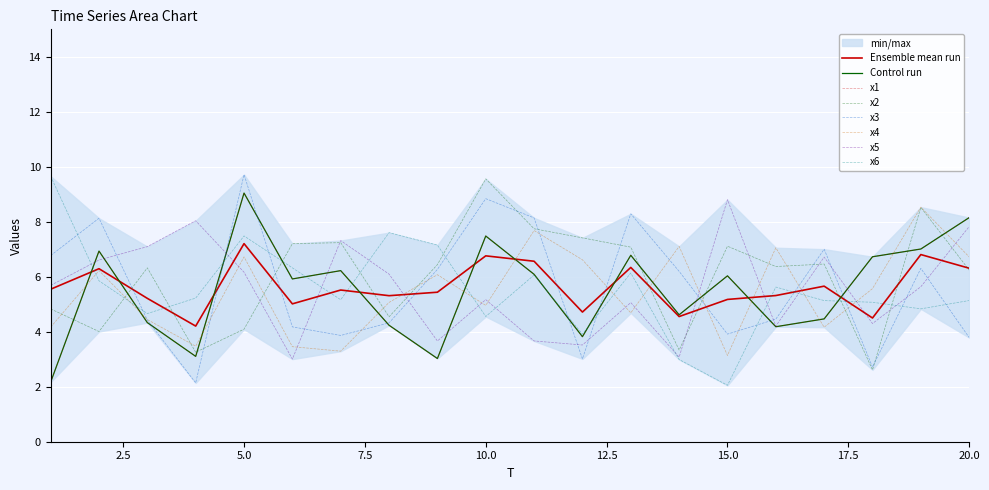

True or false: x5 has a value of 7.1 at 3.

True